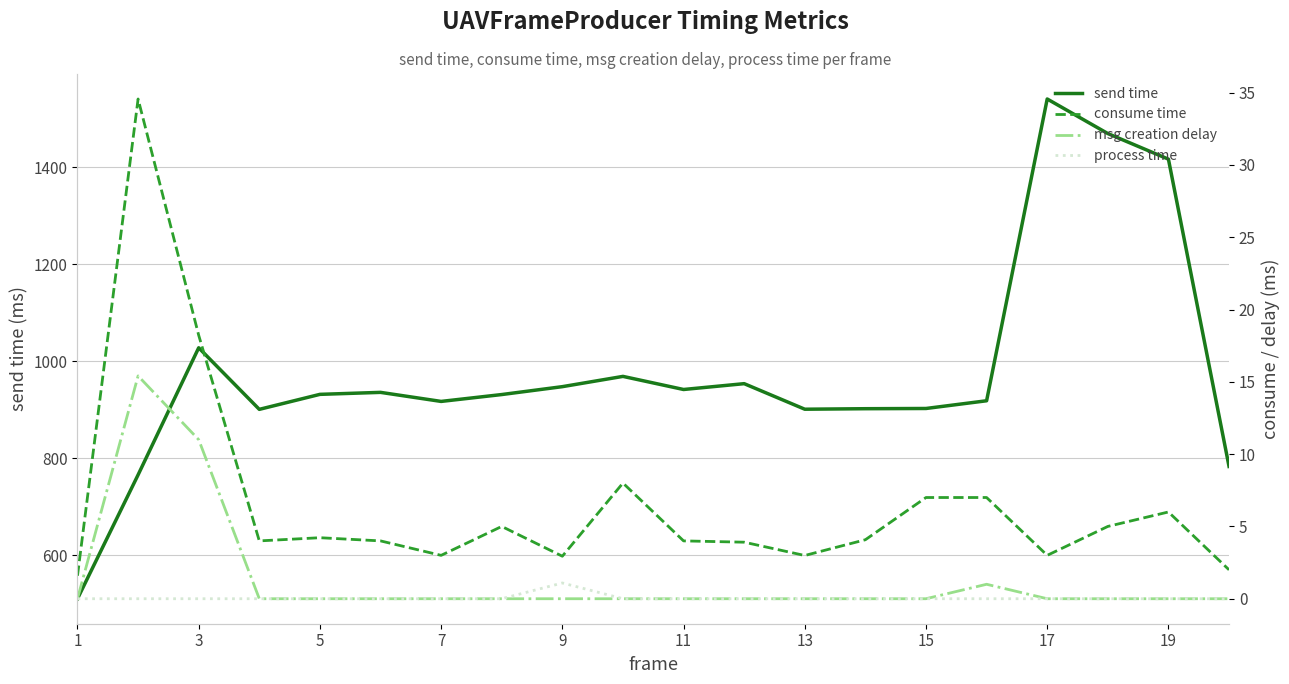

The value of send time at 19 is 504.7. True or false?

False